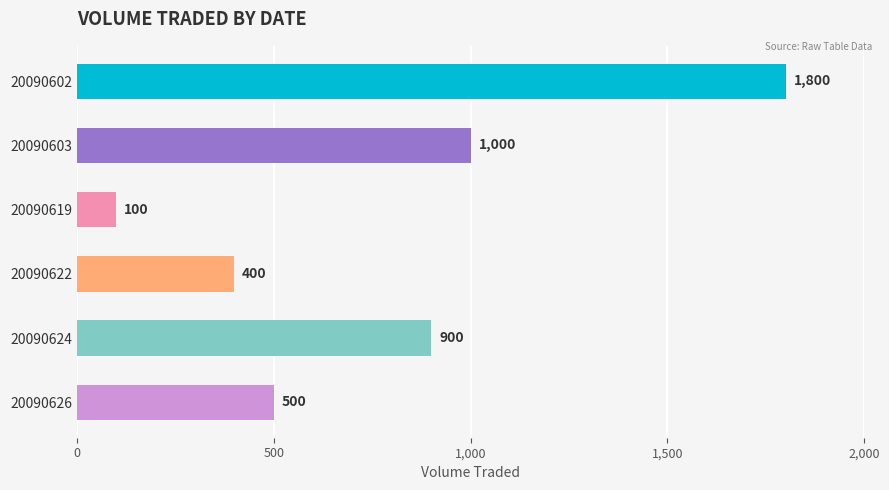

What is the difference between the maximum and second lowest values?

1400